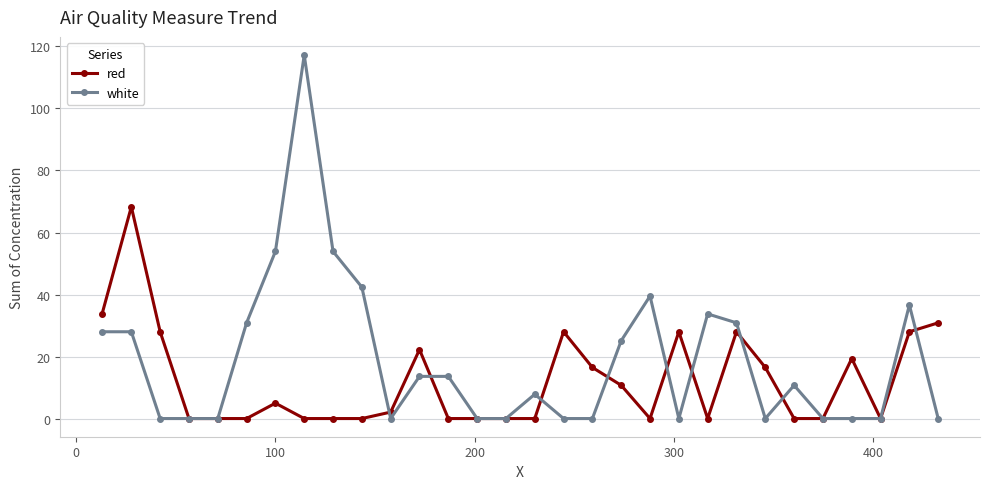

What is the maximum value shown in the chart?

117.2